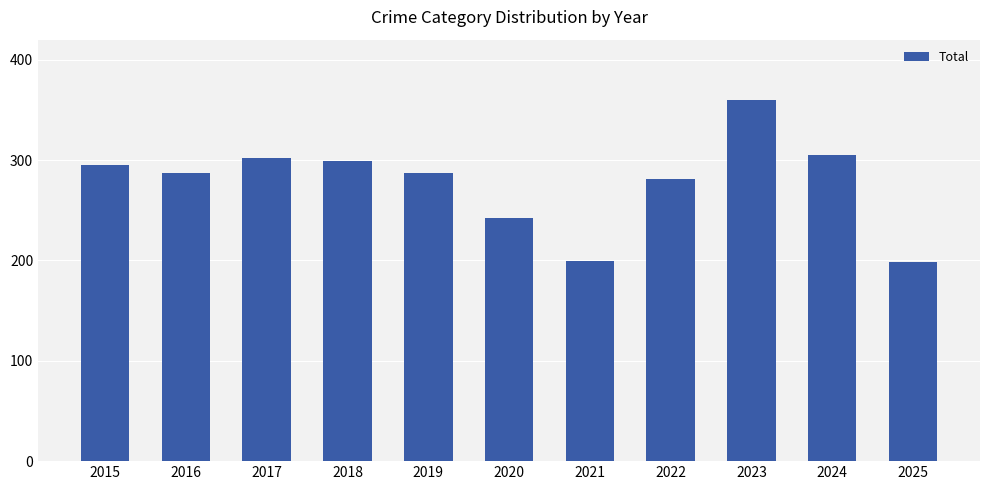

What is the value of the 3rd bar from the left?

302